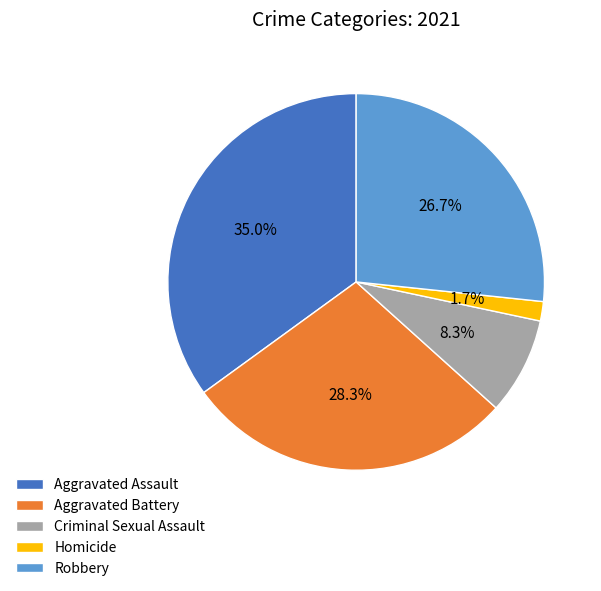

Between Aggravated Assault and Robbery, which is larger?

Aggravated Assault